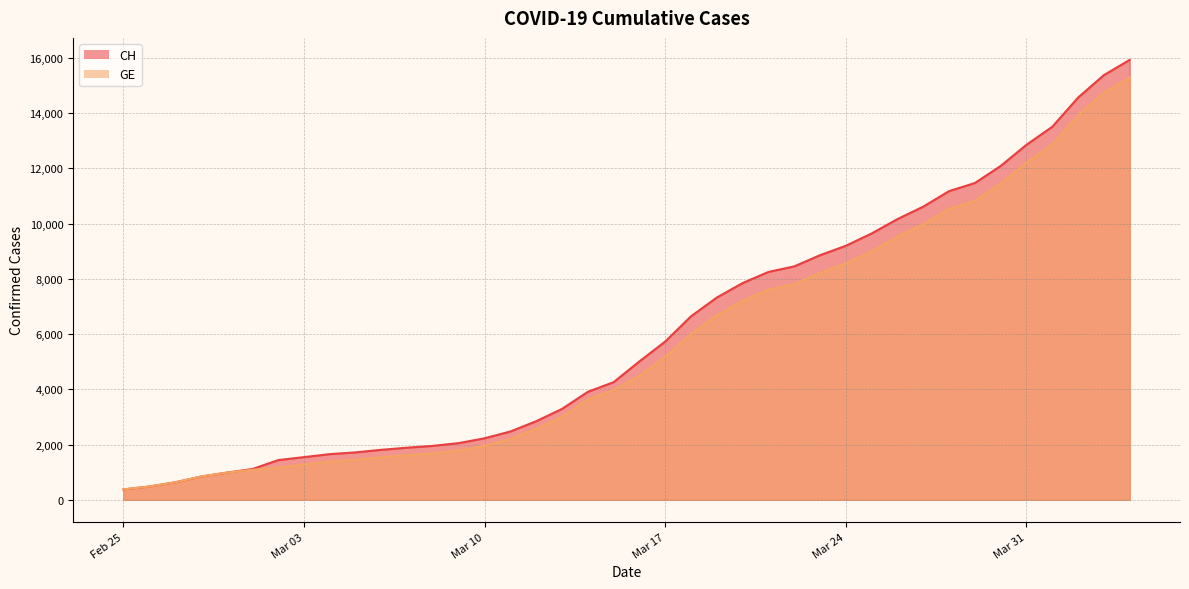

How many values in the GE series exceed 4485?

19